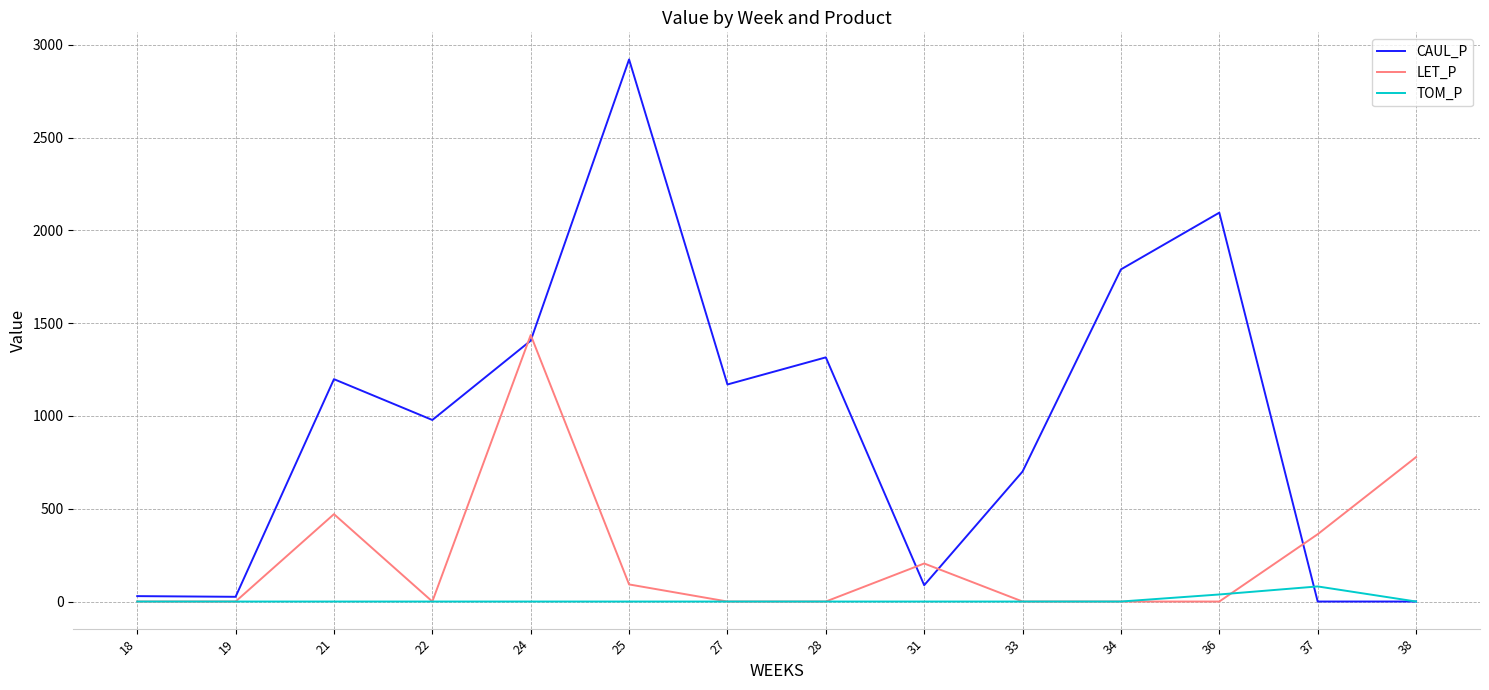

In CAUL_P, how many points are higher than both neighbors (excluding endpoints)?

4